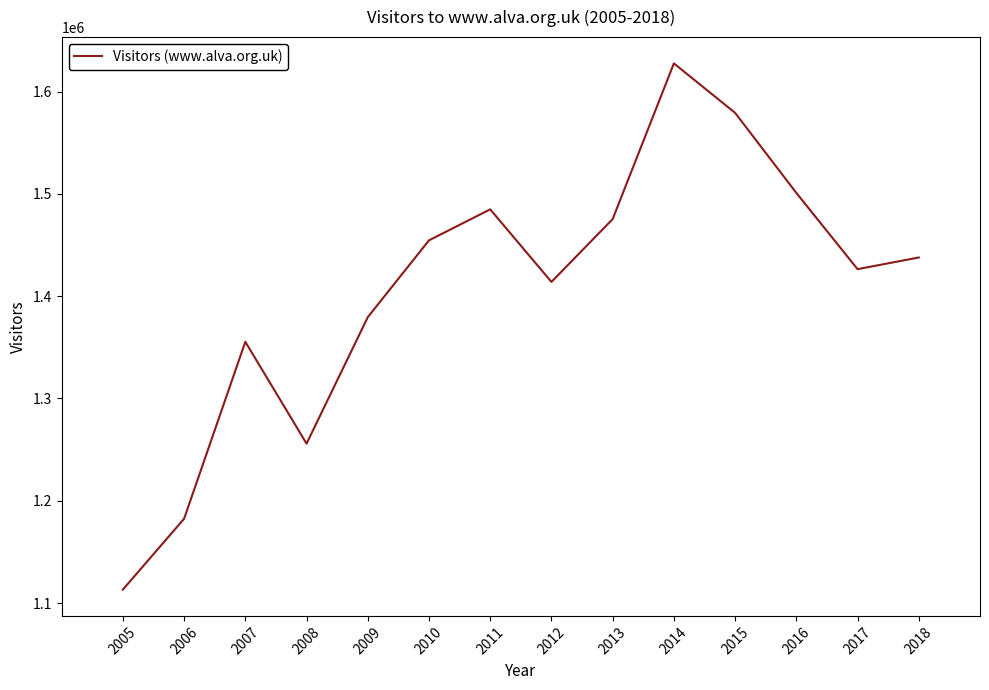

Between 2009 and 2008, which is larger?

2009